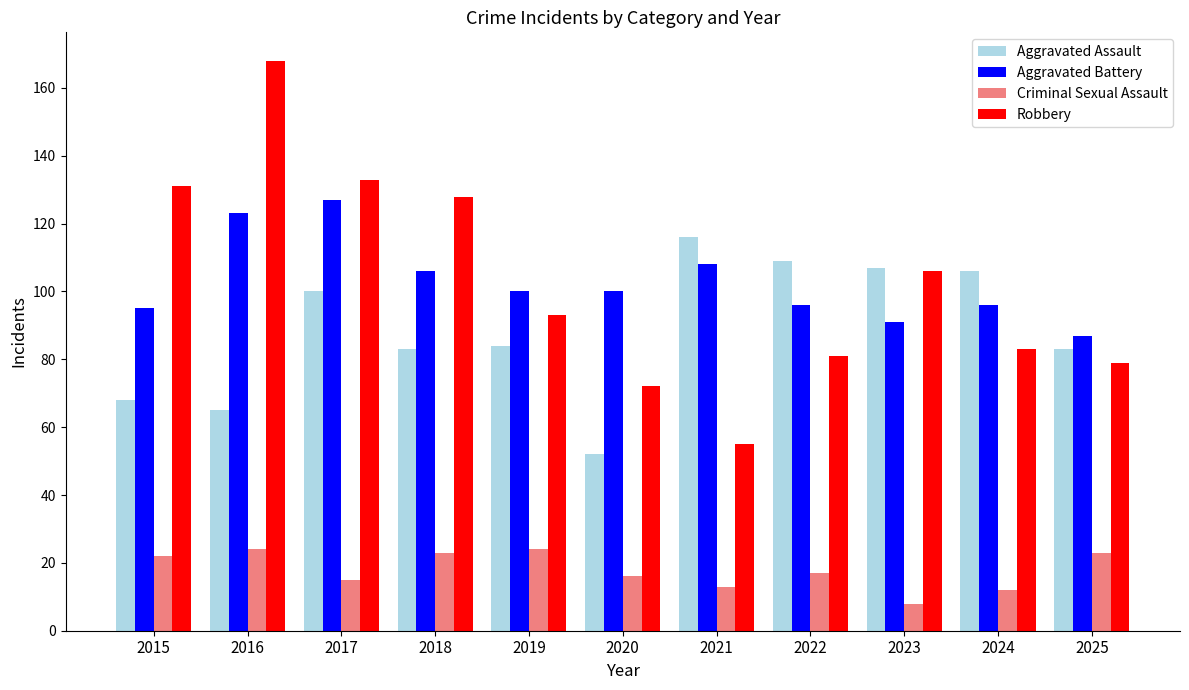

Which category has the highest value in the Robbery series?

2016